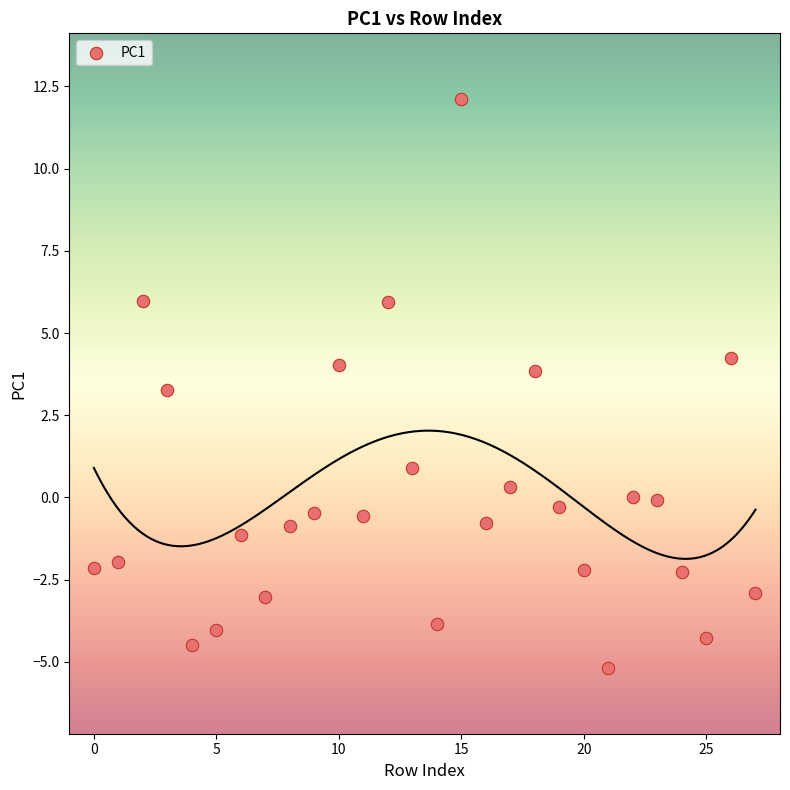

What Y value in the scatter plot is closest to 3?

3.3